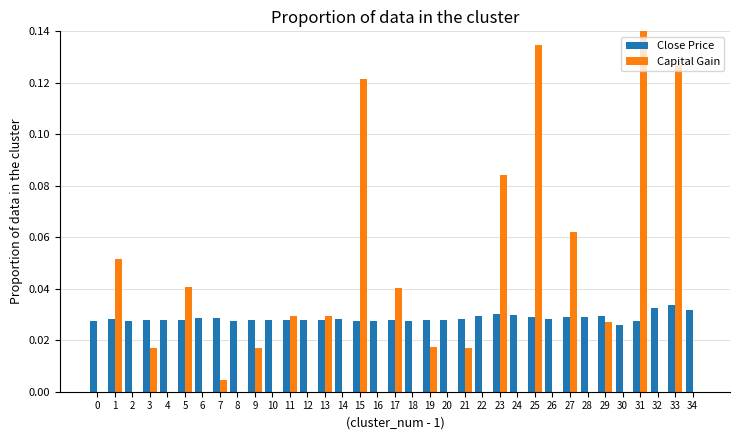

Which has a higher value, 19 or 29?

29